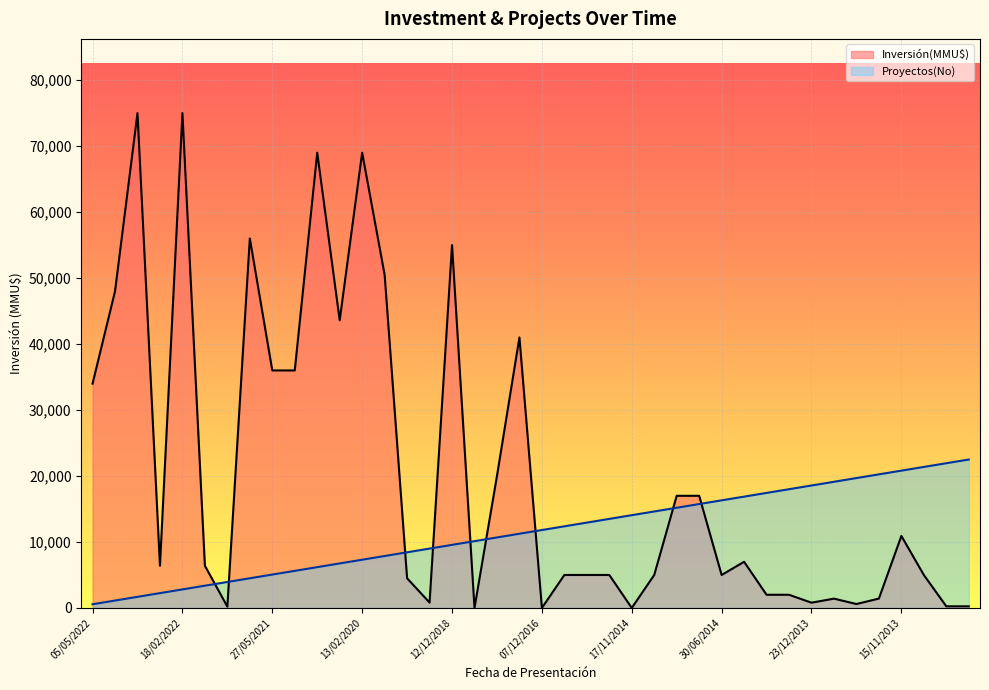

Reading left to right, list all the values displayed in this chart.

Inversión(MMU$): 34000.0	48000.0	75000.0	6400.0	75000.0	6400.0	200.0	56000.0	36000.0	36000.0	69000.0	43600.0	69000.0	50499.0	4500.0	816.0	55000.0	0.0	20000.0	41000.0	4.0	5000.0	5000.0	5000.0	0.0	5000.0	17000.0	17000.0	5000.0	7000.0	2000.0	2000.0	800.0	1415.0	596.0	1425.0	10916.0	5000.0	250.0	250.0
Proyectos(No): 562.5	1125.0	1687.5	2250.0	2812.5	3375.0	3937.5	4500.0	5062.5	5625.0	6187.5	6750.0	7312.5	7875.0	8437.5	9000.0	9562.5	10125.0	10687.5	11250.0	11812.5	12375.0	12937.5	13500.0	14062.5	14625.0	15187.5	15750.0	16312.5	16875.0	17437.5	18000.0	18562.5	19125.0	19687.5	20250.0	20812.5	21375.0	21937.5	22500.0